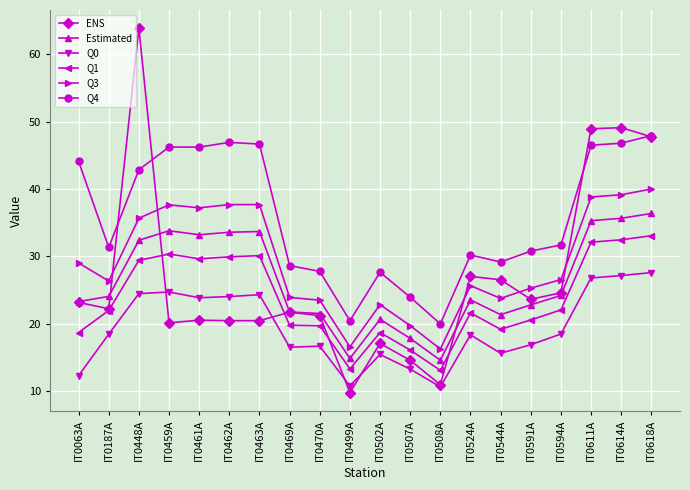

At which category does ENS reach its first local peak?

IT0448A